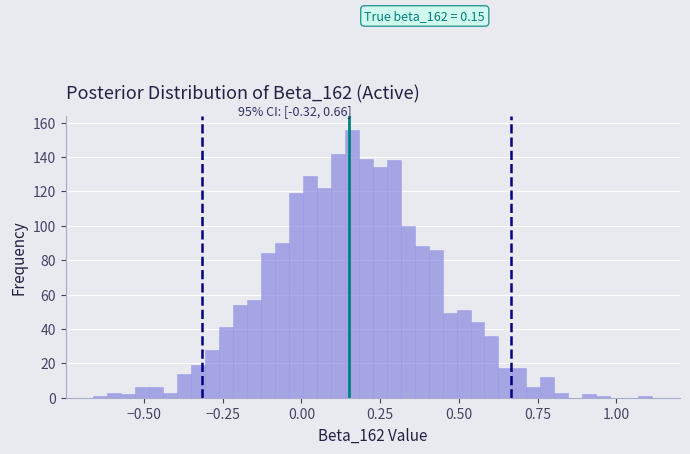

Around what value on the x-axis is the tallest bar? Give the approximate position of its centre, as read against the axis.

0.15